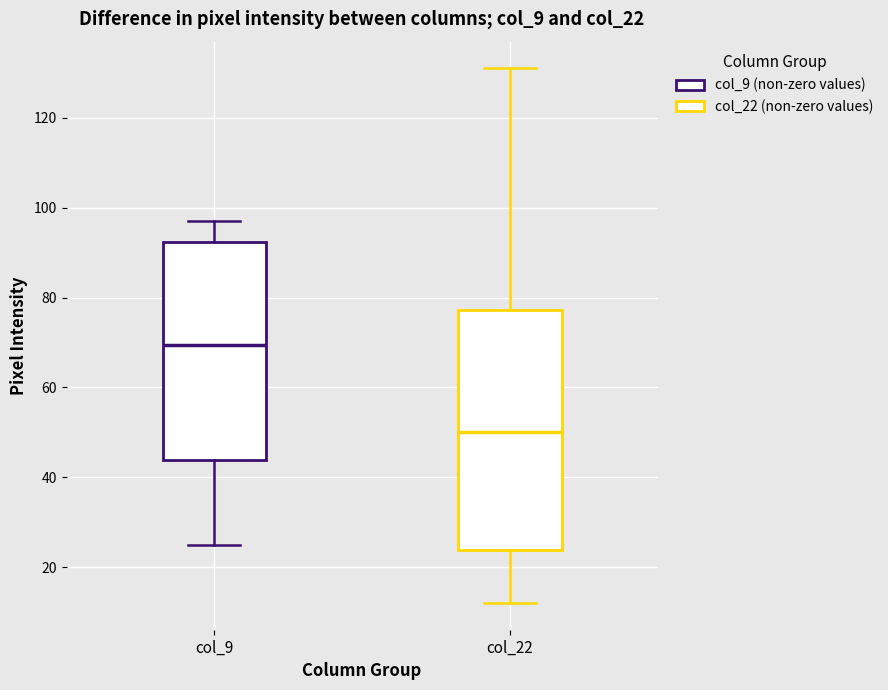

Reading left to right, transcribe this box plot: for each box, give where its median line is, the range the box spans, and where its two whiskers end, as read against the y-axis. The values are not printed on the chart, so give them approximately, as read against the axis.

col_9: median 70, box 44 to 92, whiskers 26 to 98
col_22: median 50, box 24 to 78, whiskers 12 to 132